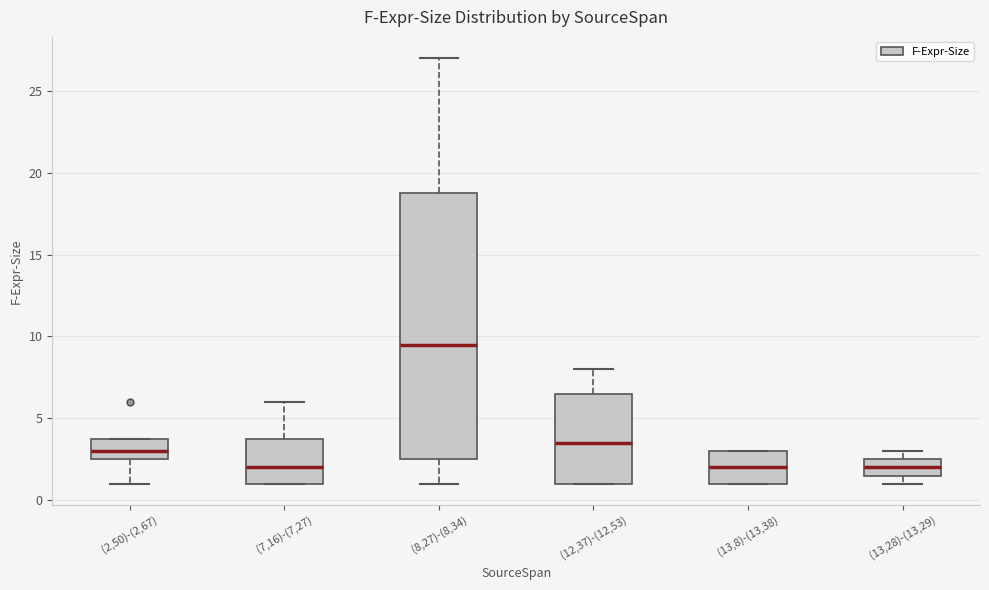

Reading left to right, transcribe this box plot: for each box, give where its median line is, the range the box spans, and where its two whiskers end, as read against the y-axis. The values are not printed on the chart, so give them approximately, as read against the axis.

(2,50)-(2,67): median 3.0, box 2.5 to 4.0, whiskers 1.0 to 4.0
(7,16)-(7,27): median 2.0, box 1.0 to 4.0, whiskers 1.0 to 6.0
(8,27)-(8,34): median 9.5, box 2.5 to 19.0, whiskers 1.0 to 27.0
(12,37)-(12,53): median 3.5, box 1.0 to 6.5, whiskers 1.0 to 8.0
(13,8)-(13,38): median 2.0, box 1.0 to 3.0, whiskers 1.0 to 3.0
(13,28)-(13,29): median 2.0, box 1.5 to 2.5, whiskers 1.0 to 3.0